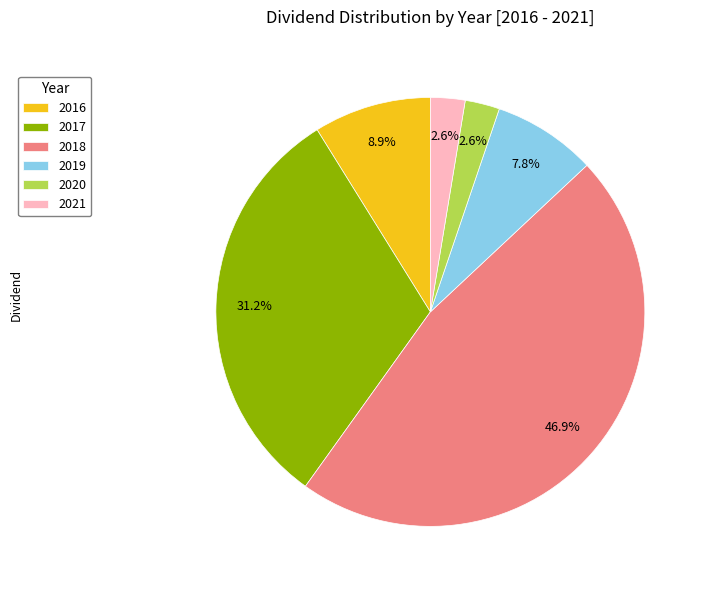

Which category has the biggest portion of the pie?

2018